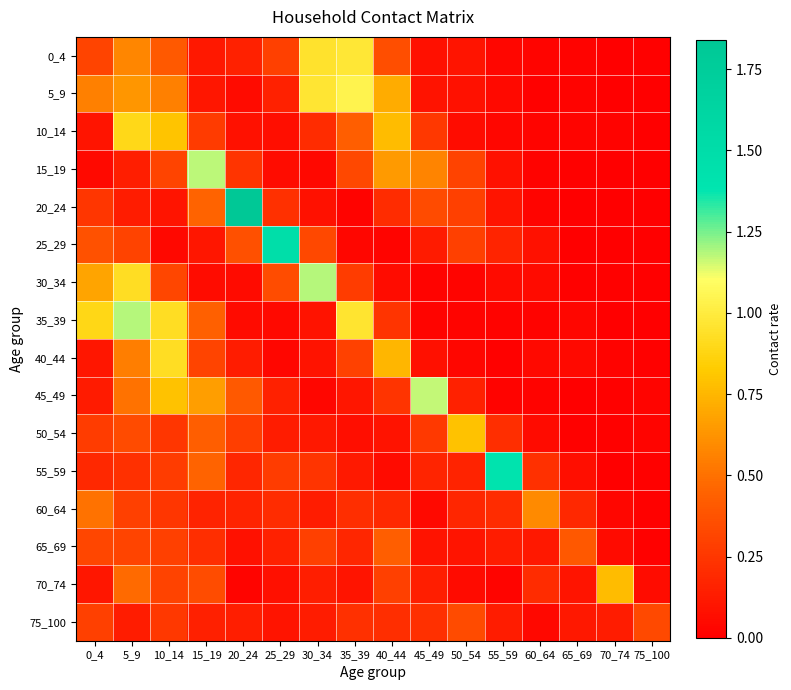

Which series has the widest spread of values?

20_24